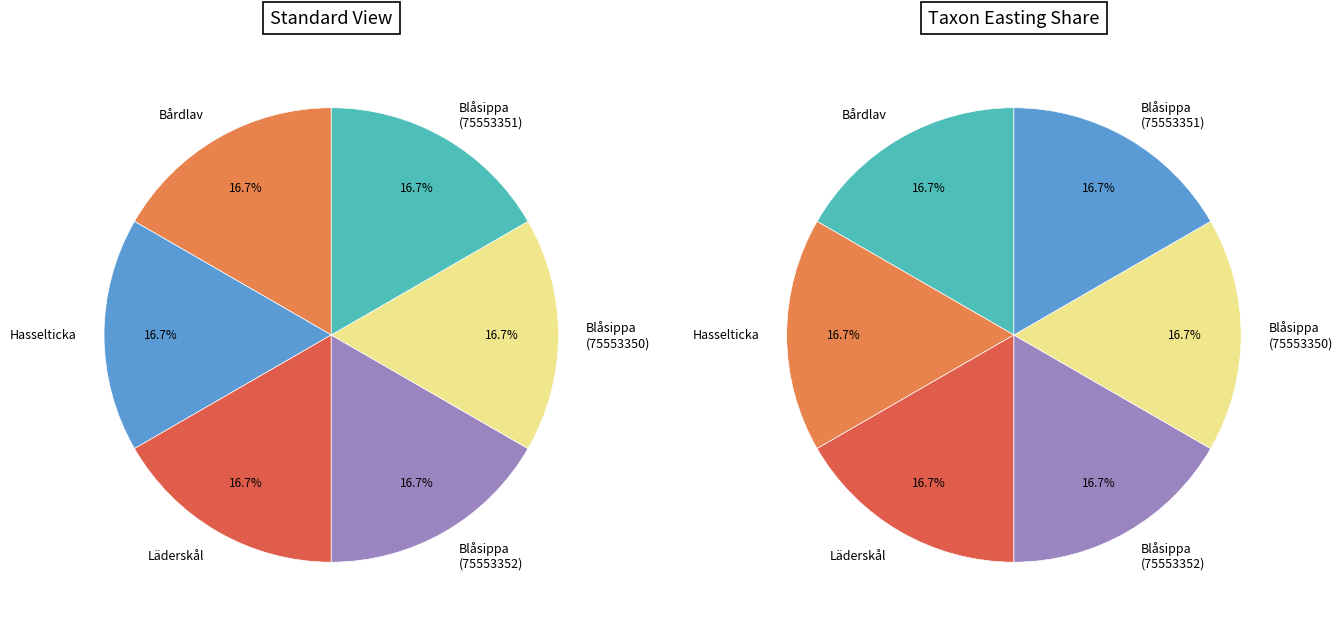

To the nearest percent, what portion does Blåsippa (75553350) represent?

17%